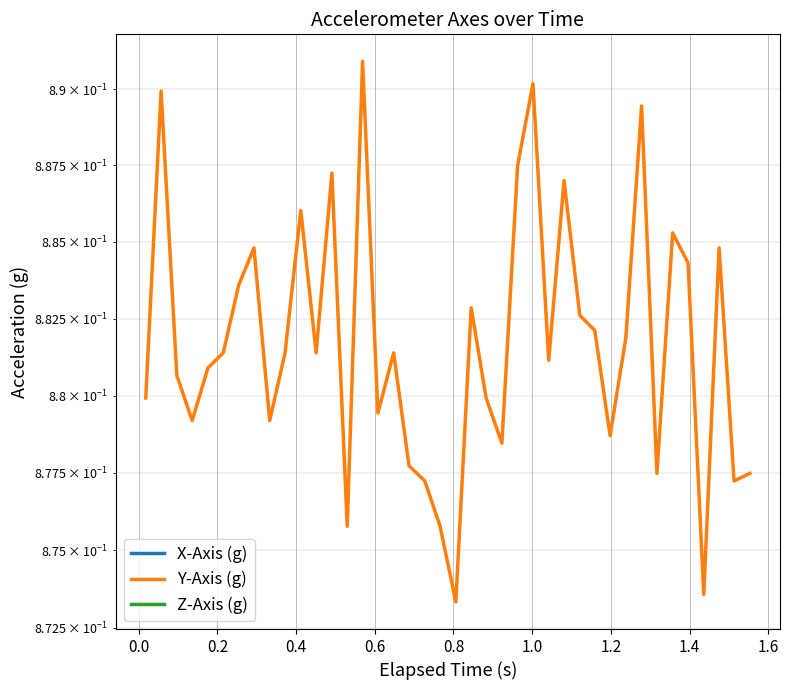

True or false: X-Axis (g) and Y-Axis (g) intersect in this chart.

False